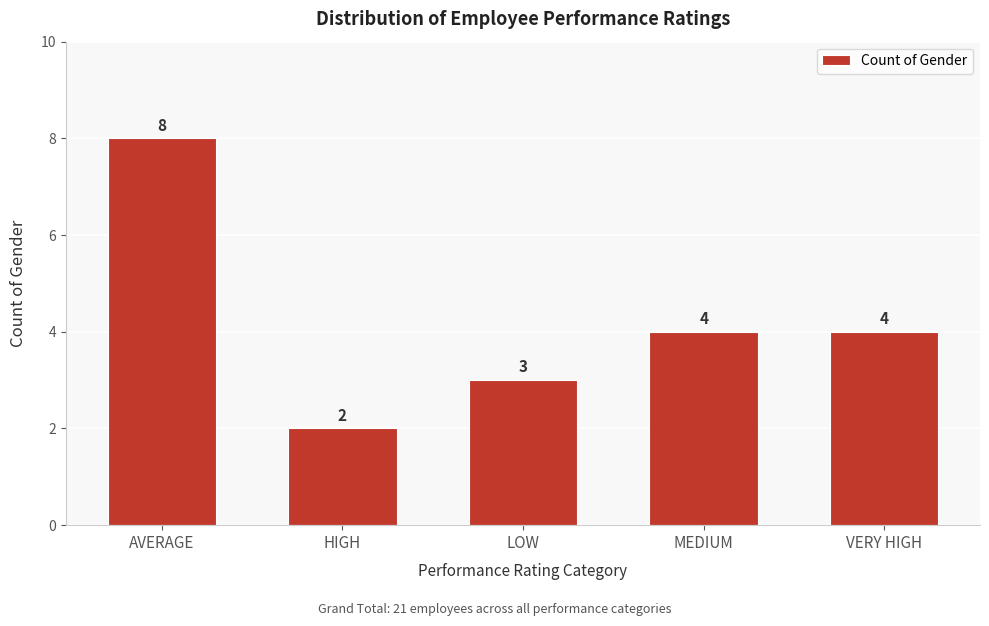

Reading left to right, extract all data points from this chart.

AVERAGE=8	HIGH=2	LOW=3	MEDIUM=4	VERY HIGH=4